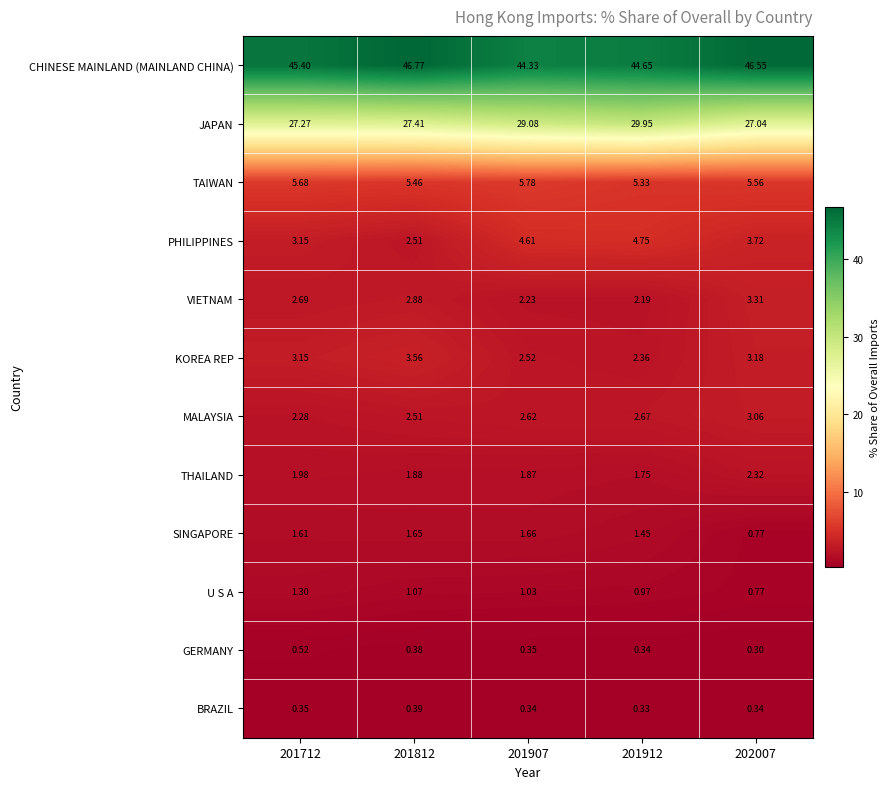

Which series has the largest total across all categories?

CHINESE MAINLAND (MAINLAND CHINA)